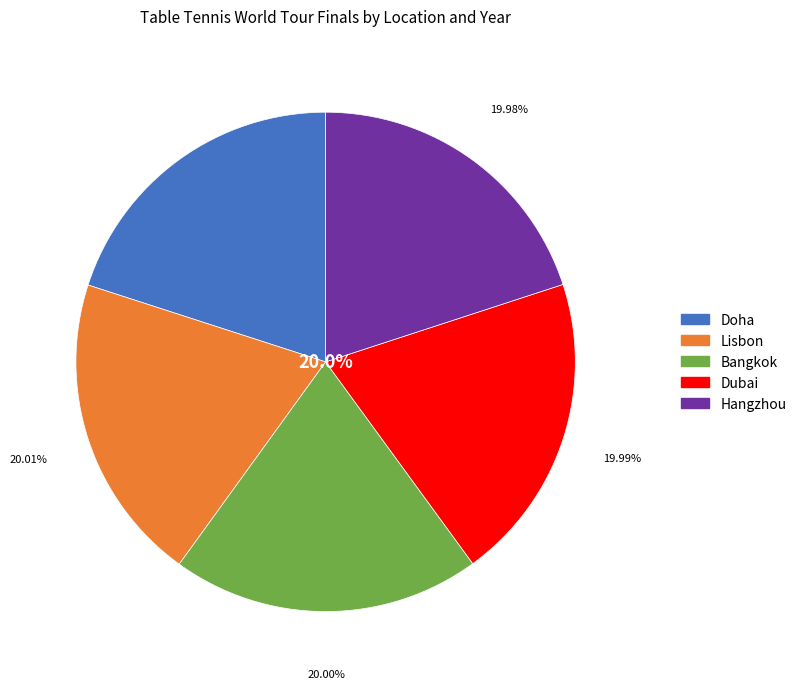

Count the number of slices in the pie.

5